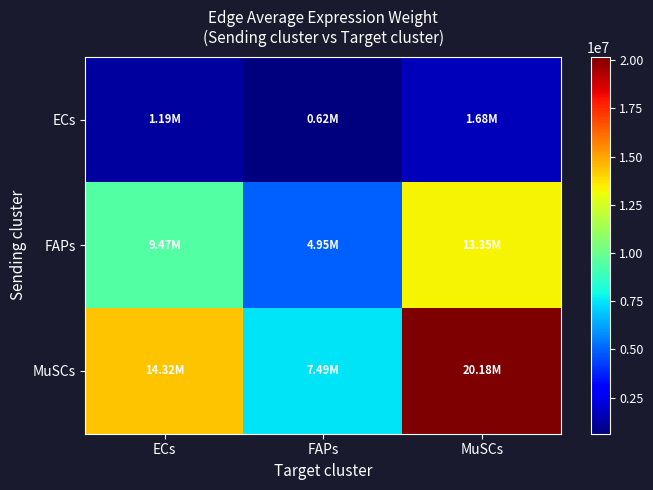

Rank the series at ECs from highest to lowest value.

MuSCs, FAPs, ECs